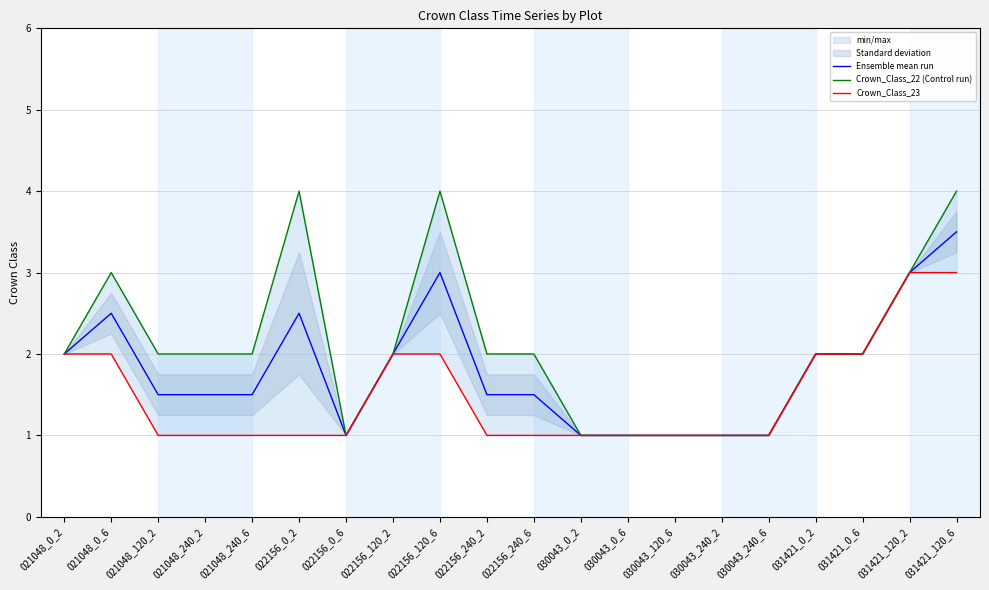

List the series in order of their overall mean, lowest first.

Crown_Class_23, Ensemble mean run, Crown_Class_22 (Control run)